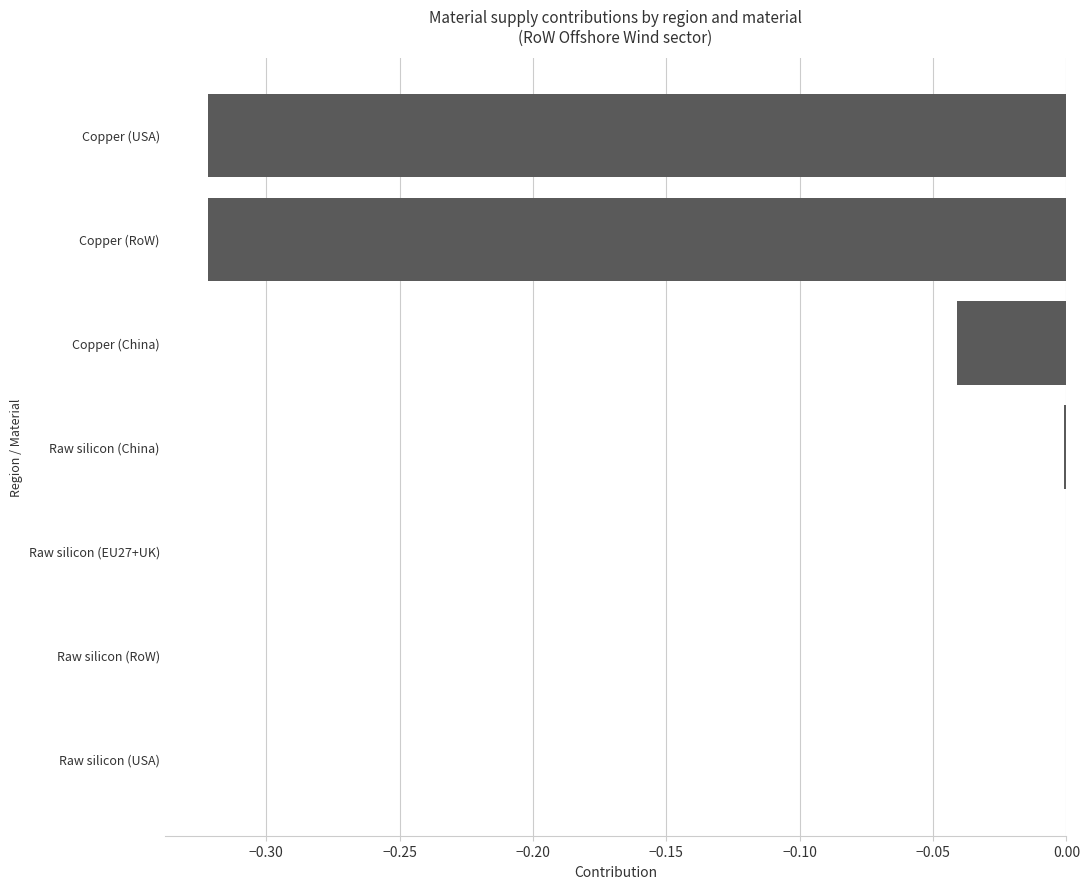

True or false: the data shows -0.0 at Raw silicon (RoW).

True